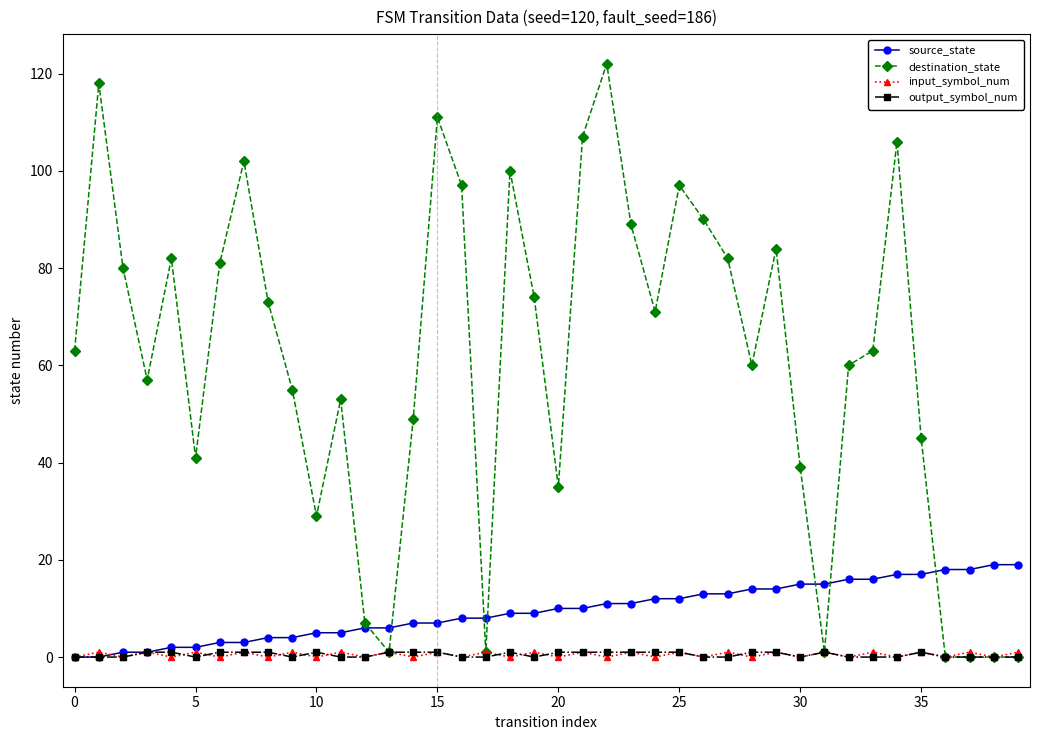

At how many categories does at least one series exceed 38?

30